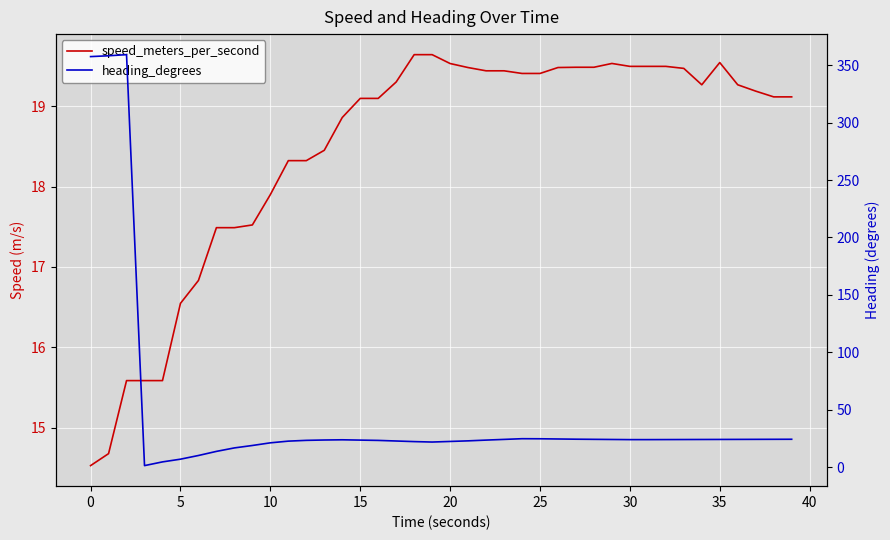

What is the maximum value for heading_degrees?

359.1